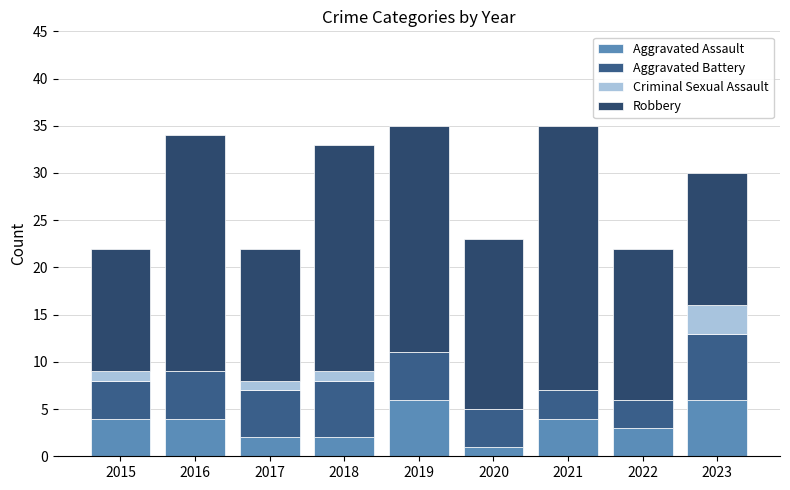

What is the difference between the maximum and second lowest values in the Aggravated Battery series?

4